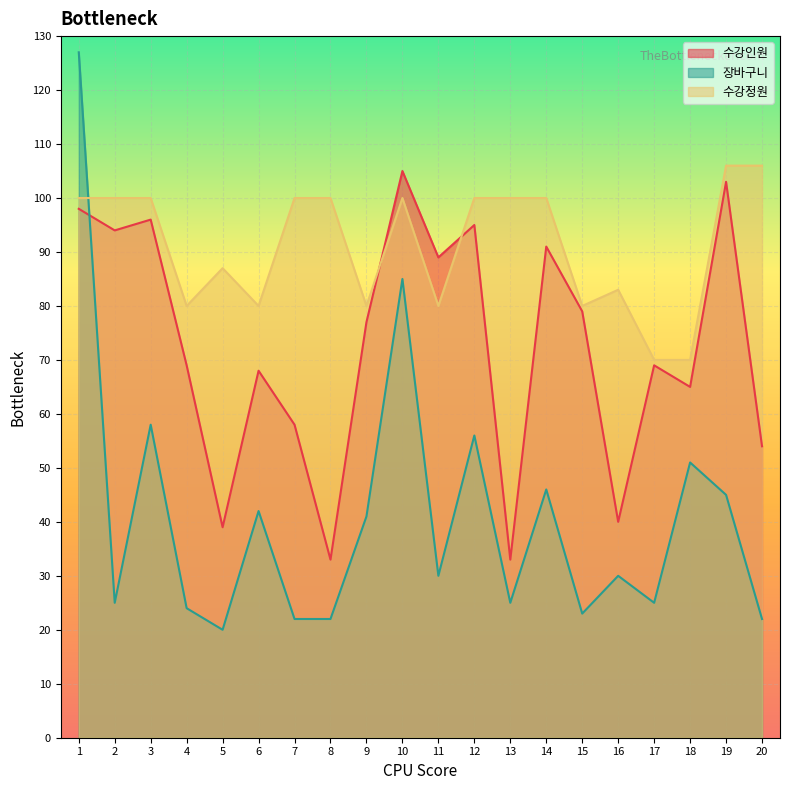

List the series in order of their peak value, lowest first.

수강인원, 수강정원, 장바구니